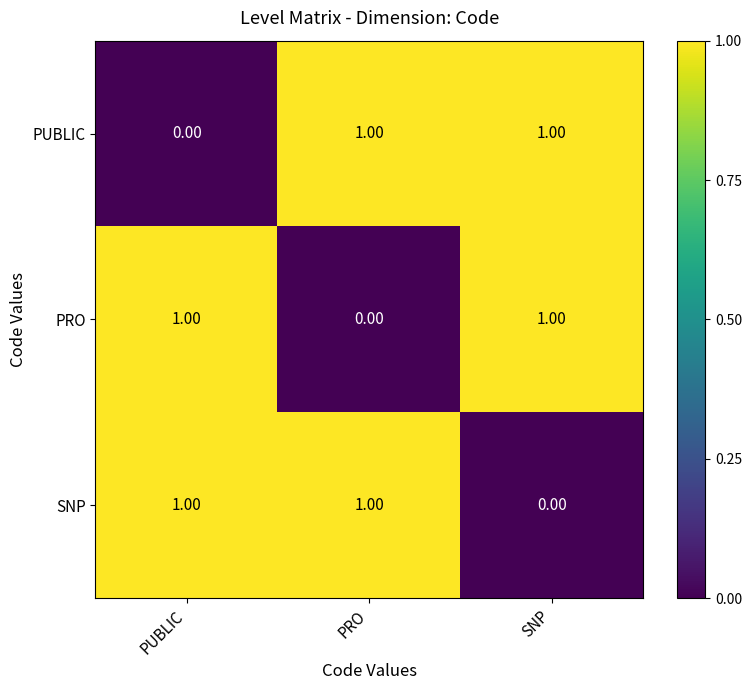

At how many categories does at least one series exceed 0?

3